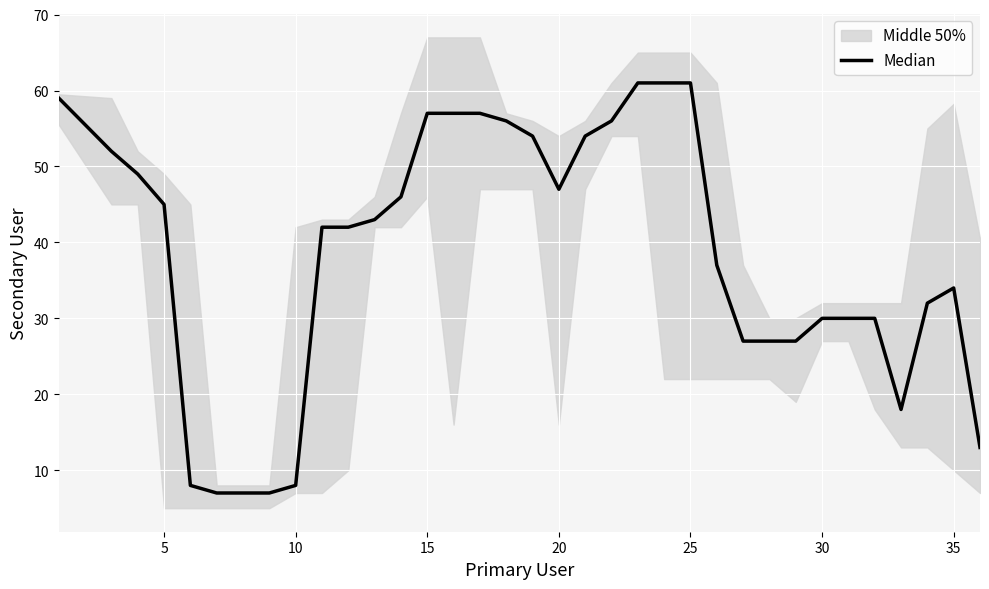

What is the difference between the second highest and minimum values?

54.0